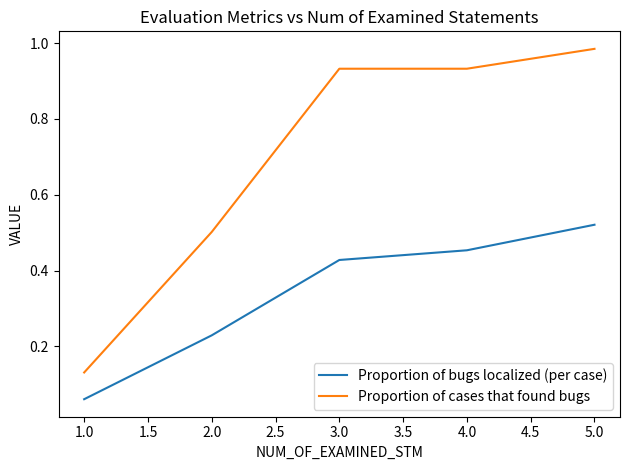

True or false: Proportion of bugs localized (per case) and Proportion of cases that found bugs cross at least once.

False